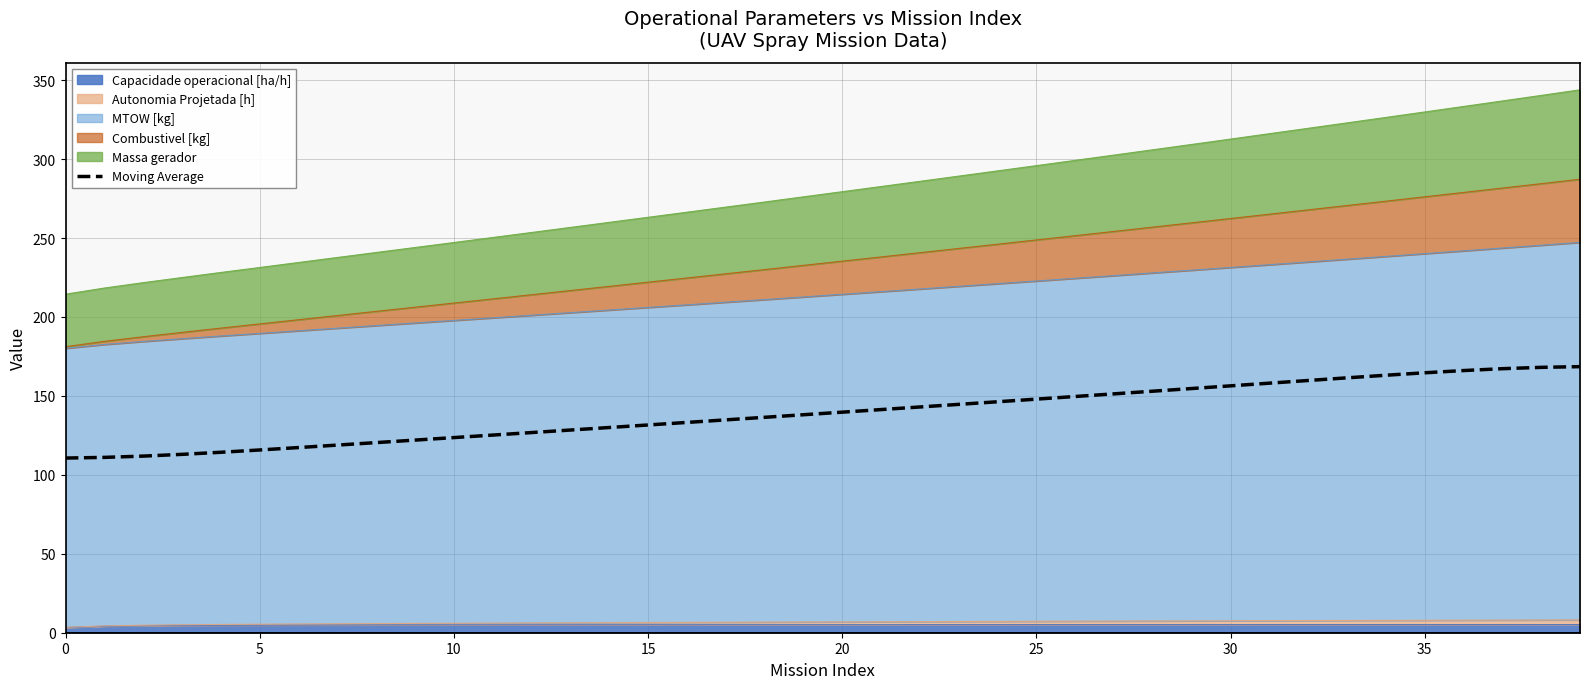

At which label does the data first exceed 139?

20